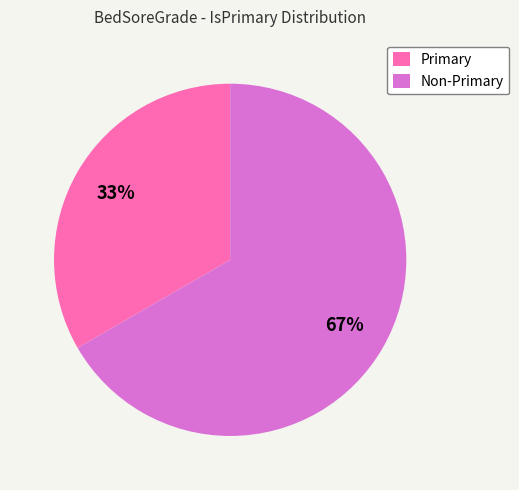

How many segments does this pie chart have?

2